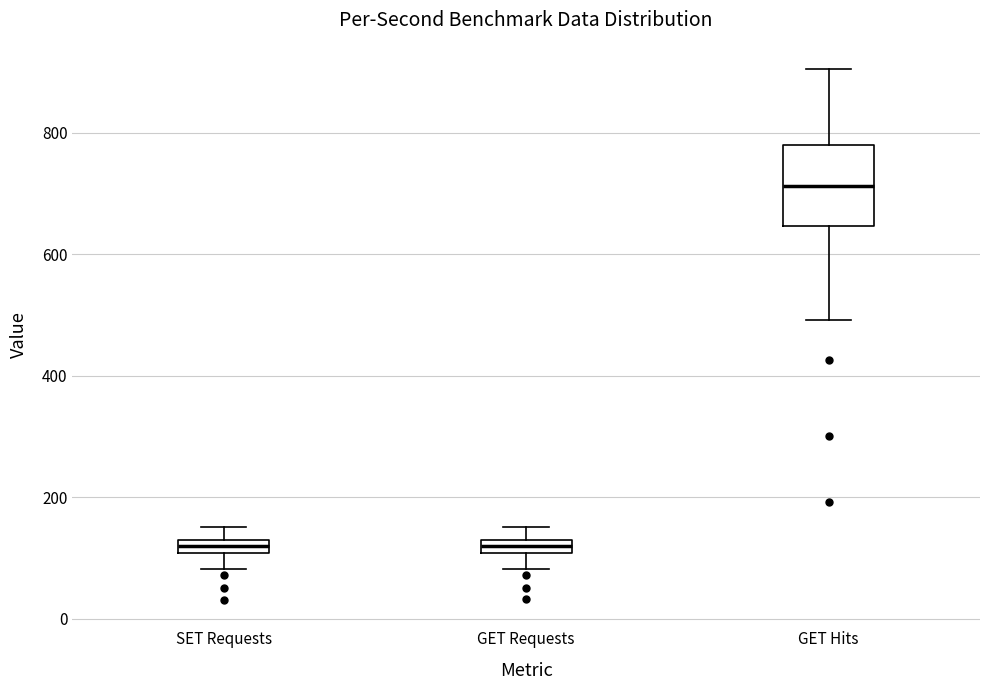

Comparing the boxes themselves (not the whiskers), which one is the tallest?

GET Hits